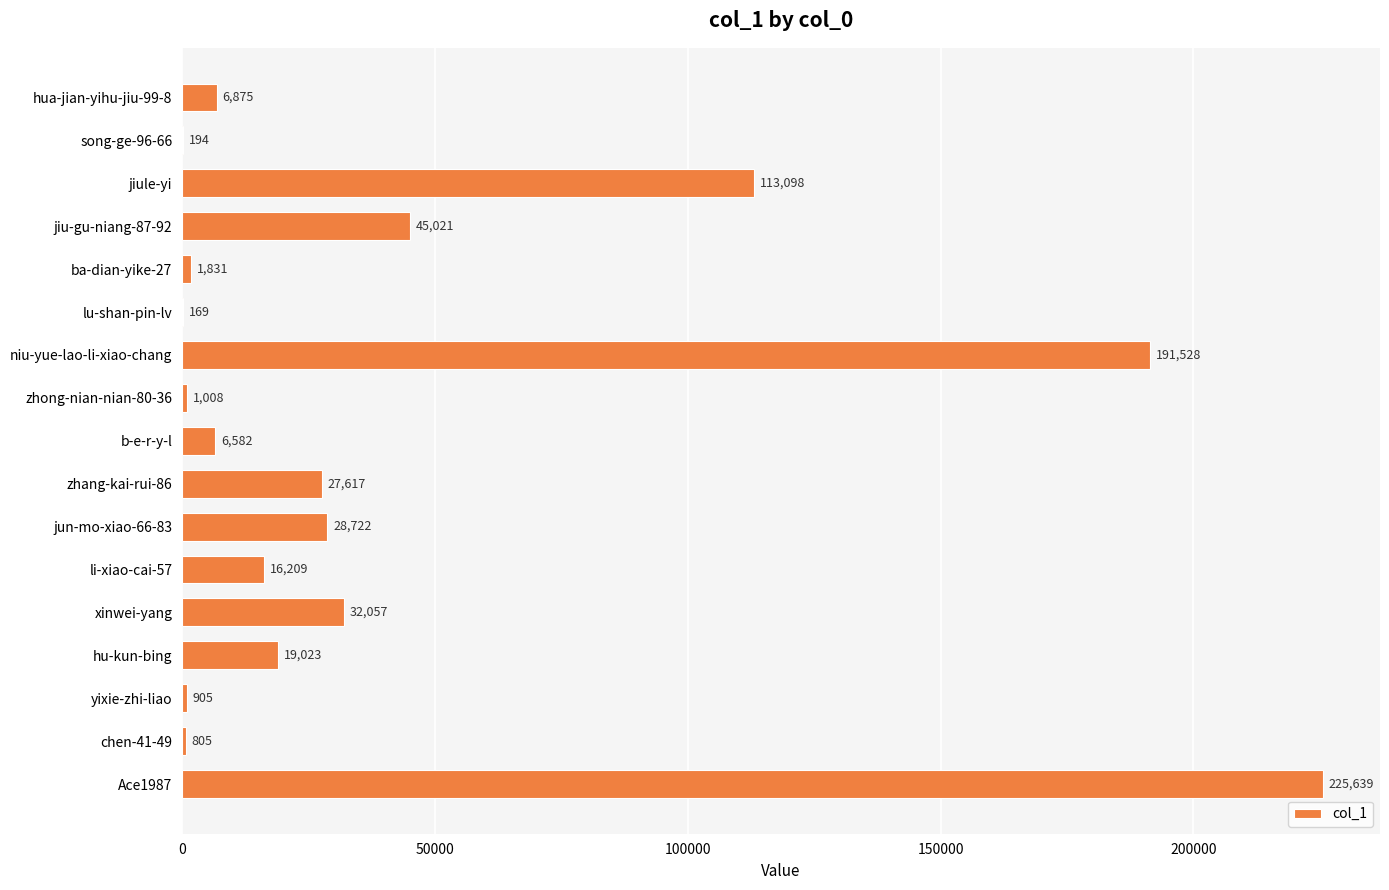

Does the chart contain stacked bars?

No